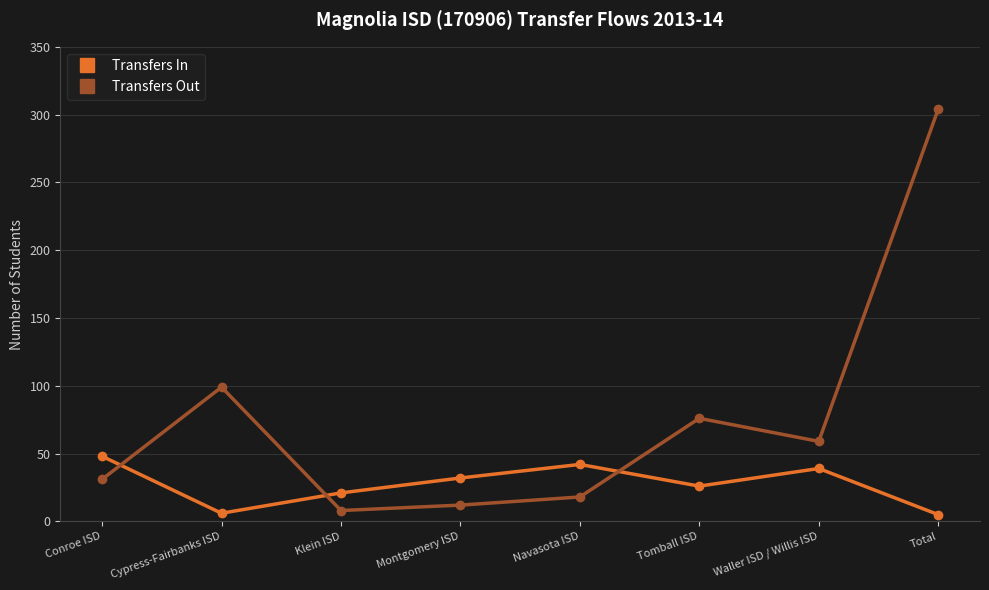

Rank the series by their maximum value, from lowest to highest.

Transfers In, Transfers Out